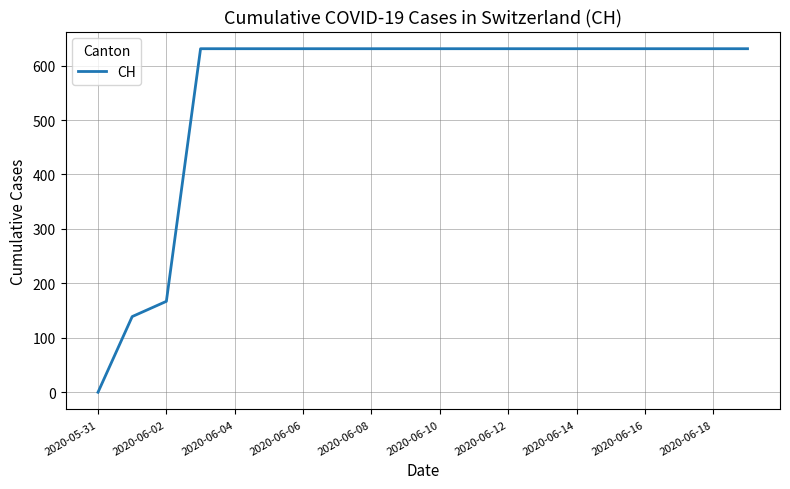

What is the difference between the maximum and minimum values?

631